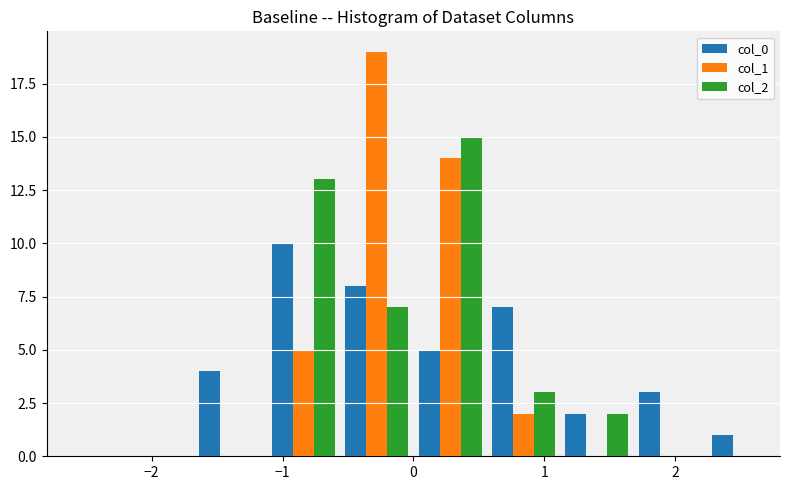

Reading left to right, list every range on the x-axis with the height of the bar of each series over it. Neither the bar edges nor the heights are printed on the chart, so give them approximately, as read against the axes.

-2.80 to -2.24: col_0=0	col_1=0	col_2=0
-2.24 to -1.68: col_0=0	col_1=0	col_2=0
-1.68 to -1.12: col_0=4	col_1=0	col_2=0
-1.12 to -0.56: col_0=10	col_1=5	col_2=13
-0.56 to 0.00: col_0=8	col_1=19	col_2=7
0.00 to 0.56: col_0=5	col_1=14	col_2=15
0.56 to 1.12: col_0=7	col_1=2	col_2=3
1.12 to 1.68: col_0=2	col_1=0	col_2=2
1.68 to 2.24: col_0=3	col_1=0	col_2=0
2.24 to 2.80: col_0=1	col_1=0	col_2=0